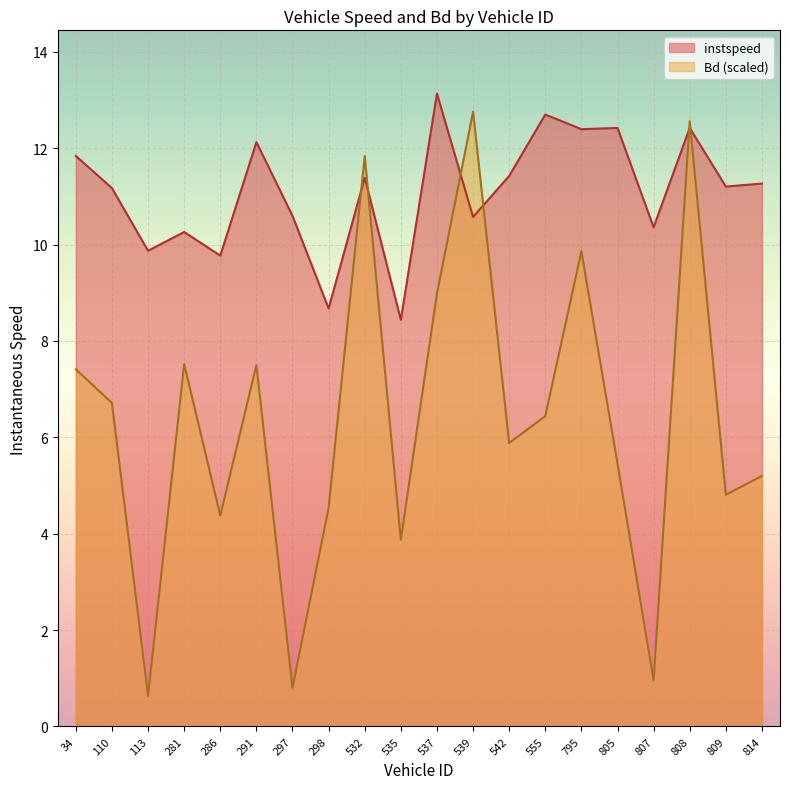

How many lines are shown in the chart?

2